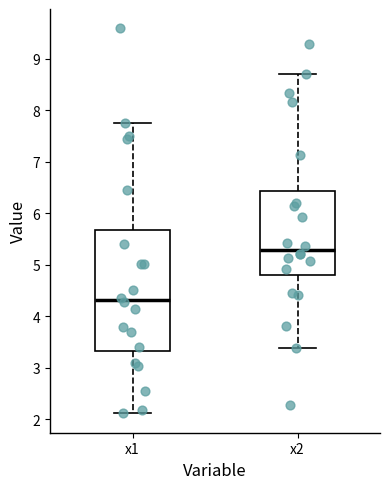

Reading left to right, read every box against the y-axis: the position of its median line, the range the box covers, and the ends of its whiskers. The values are not printed on the chart, so give them approximately, as read against the axis.

x1: median 4.3, box 3.3 to 5.7, whiskers 2.1 to 7.8
x2: median 5.3, box 4.8 to 6.4, whiskers 3.4 to 8.7